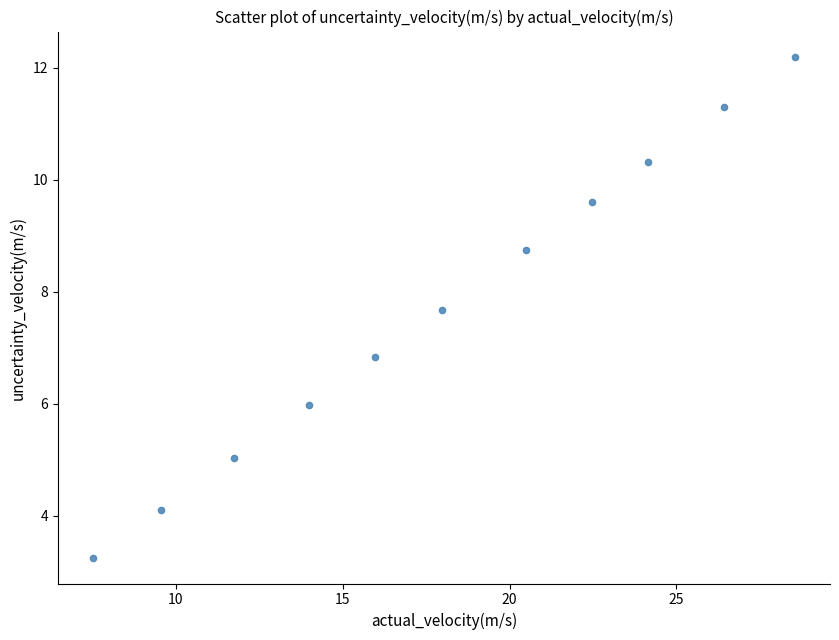

What Y value in the scatter plot is closest to 7?

6.8